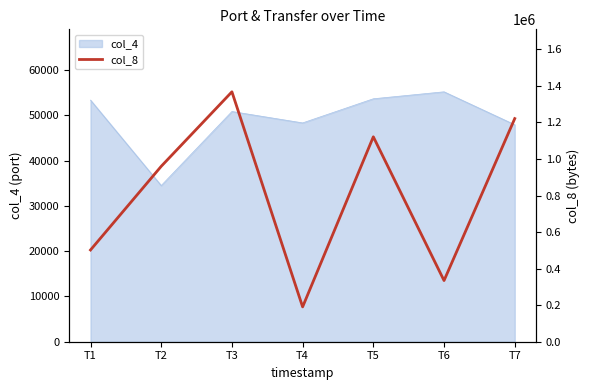

At which category does the data reach its first local peak?

T3